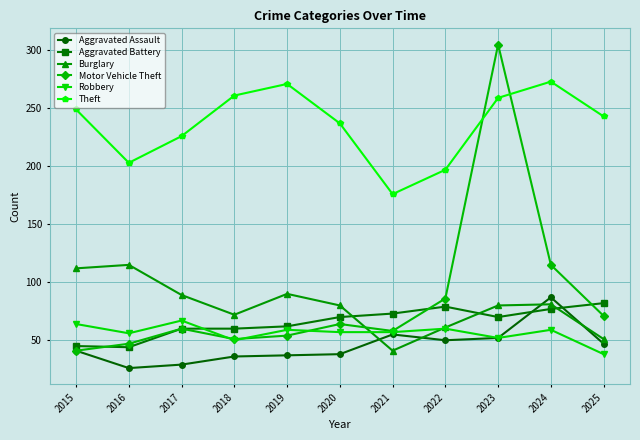

What is the spread (max minus min) of values at 2019?

234